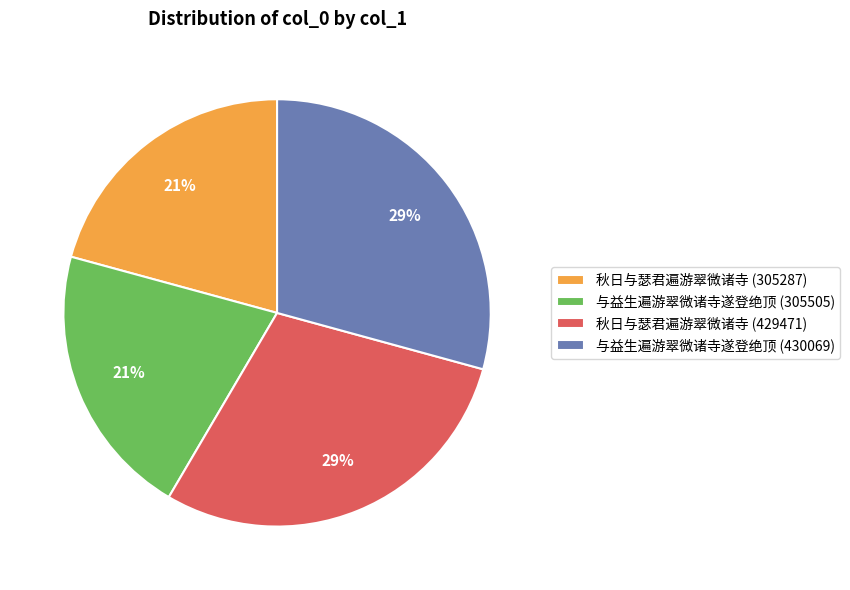

Is the sum of 秋日与瑟君遍游翠微诸寺 (429471) and 与益生遍游翠微诸寺遂登绝顶 (430069) greater than half?

Yes